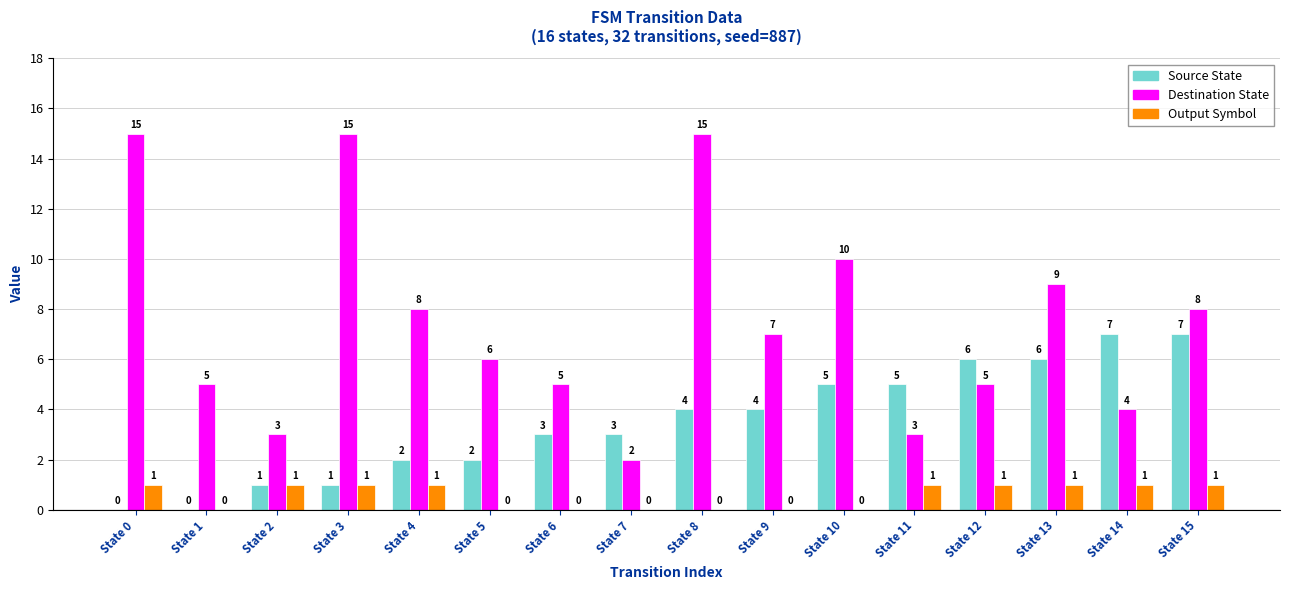

What is the sum of all Output Symbol values?

9